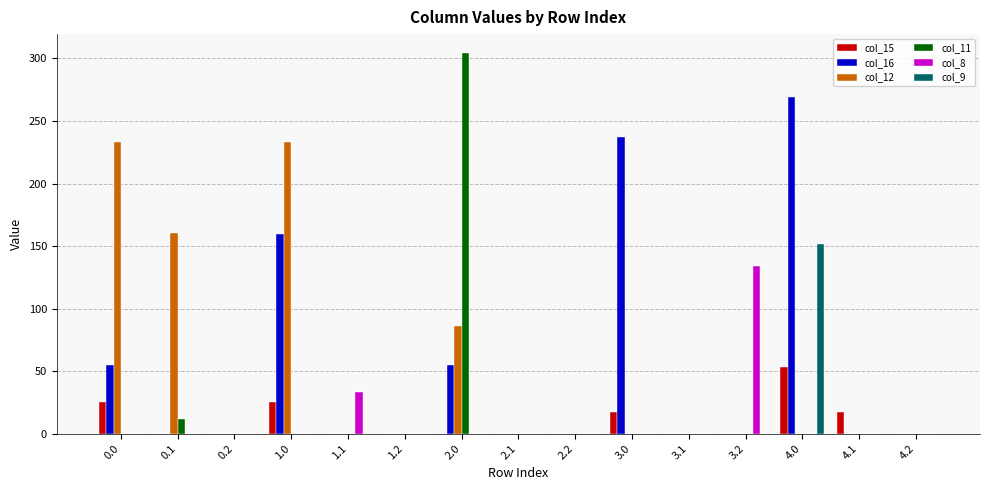

The value of col_15 at 4.2 is 0.0. True or false?

True